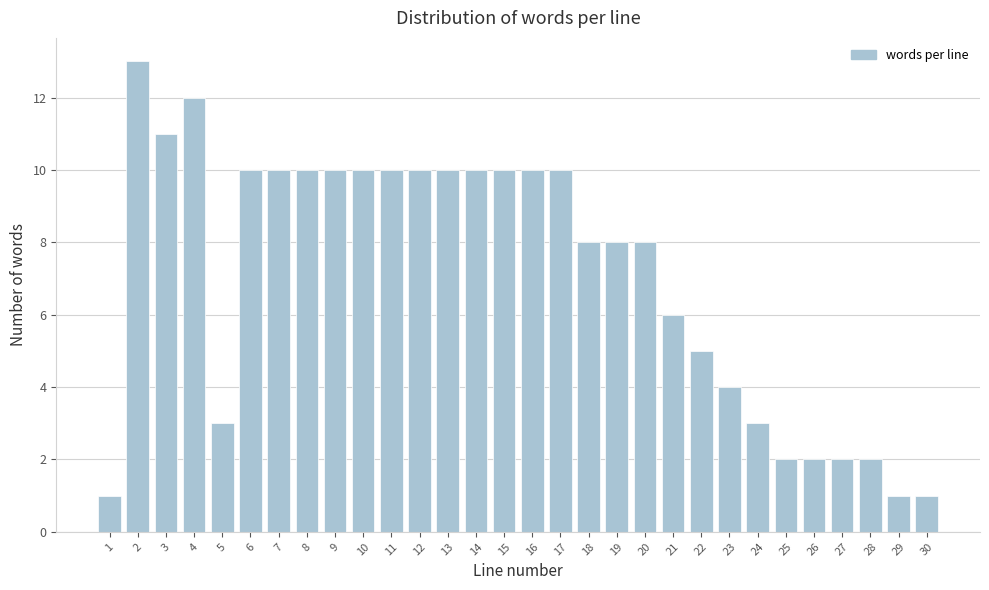

Reading left to right, list all the values displayed in this chart.

1=1	2=13	3=11	4=12	5=3	6=10	7=10	8=10	9=10	10=10	11=10	12=10	13=10	14=10	15=10	16=10	17=10	18=8	19=8	20=8	21=6	22=5	23=4	24=3	25=2	26=2	27=2	28=2	29=1	30=1